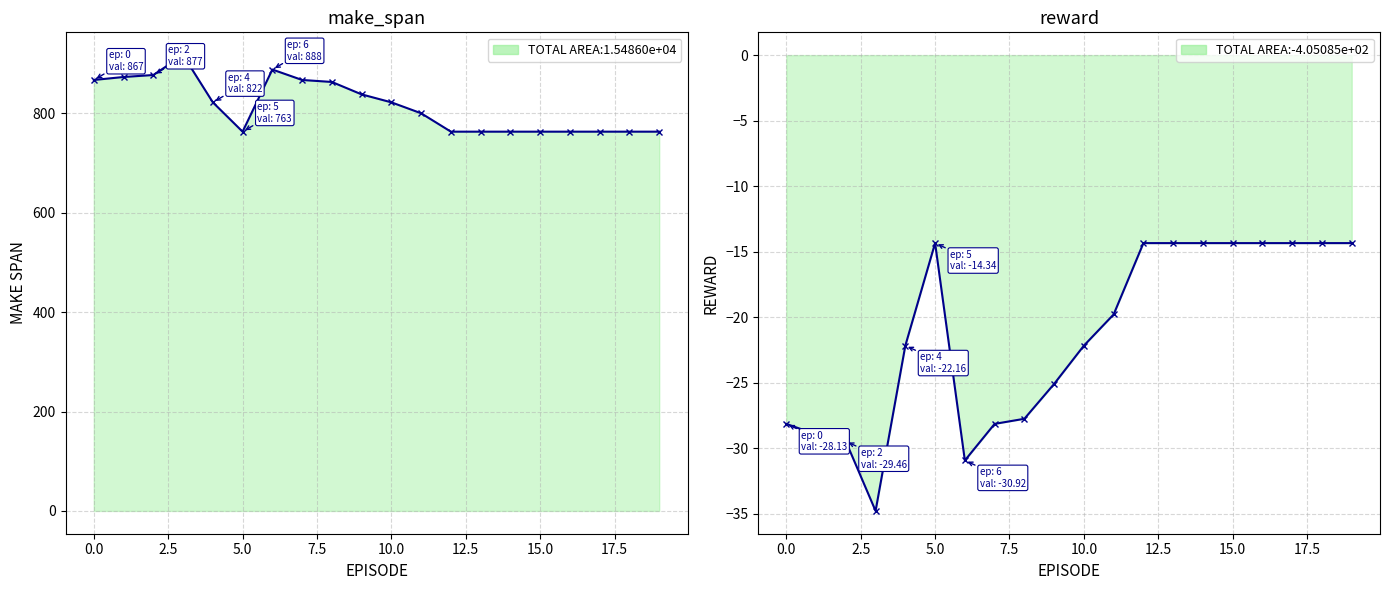

The value of reward at 11 is -35.2. True or false?

False